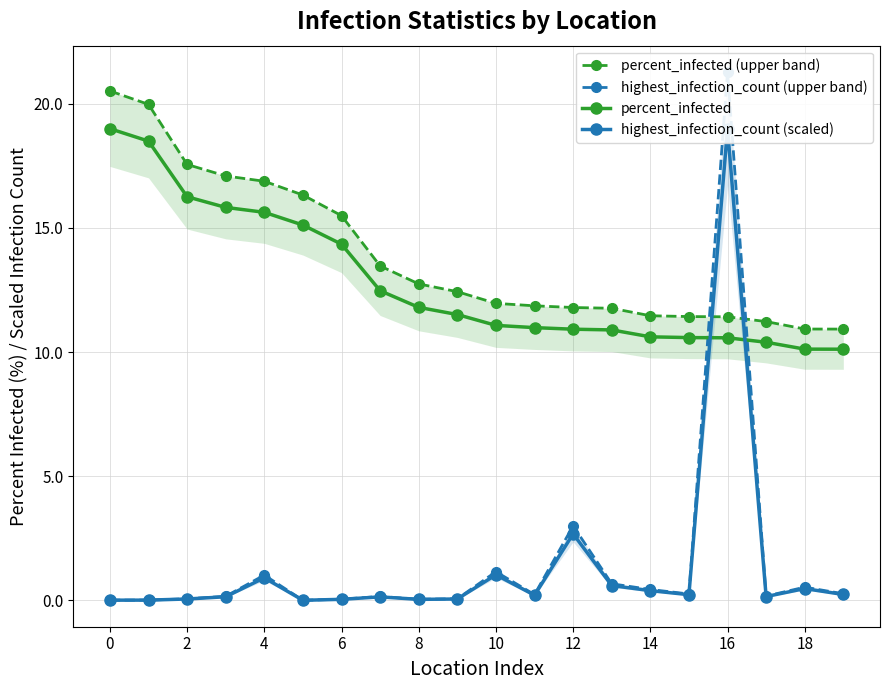

How many lines are shown in the chart?

4